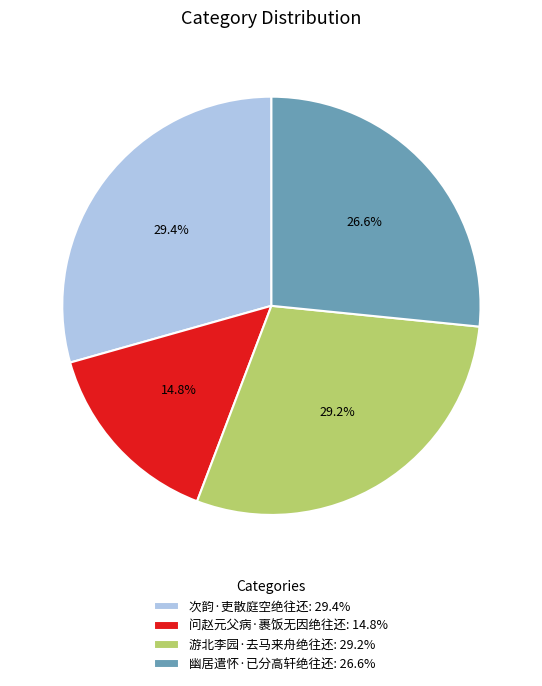

Is there any slice that represents more than half of the pie?

No